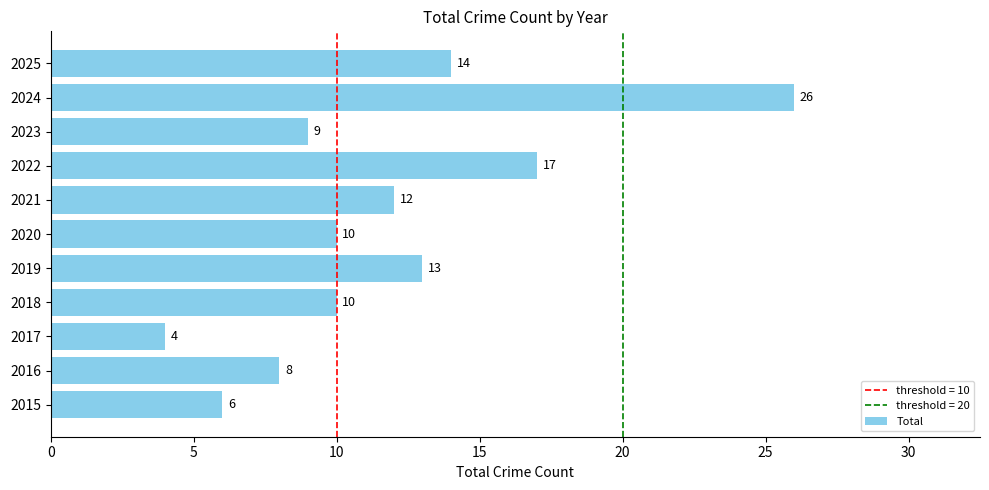

Are the bars grouped side by side (vs. stacked)?

No